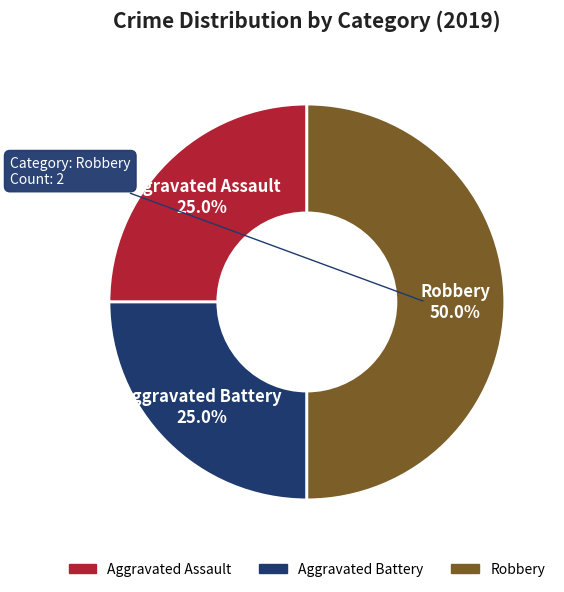

To the nearest percent, what is the combined percentage of Robbery and Aggravated Assault?

75%